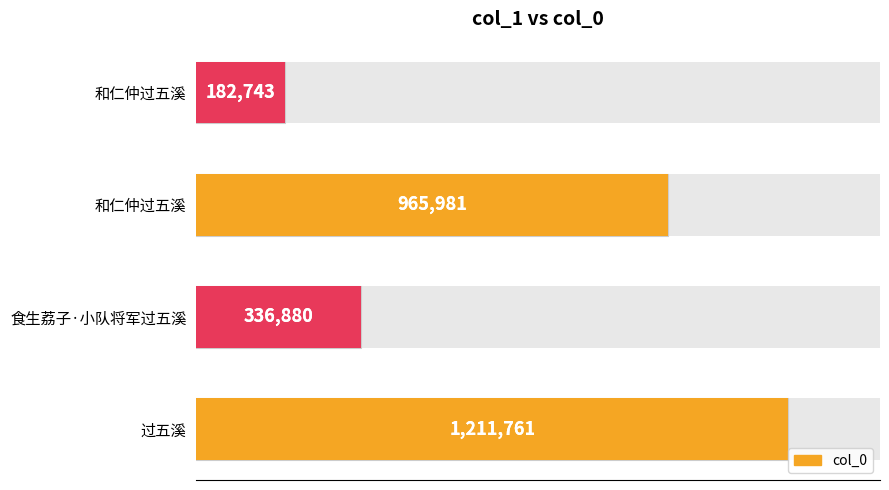

What is the smallest value displayed?

182743